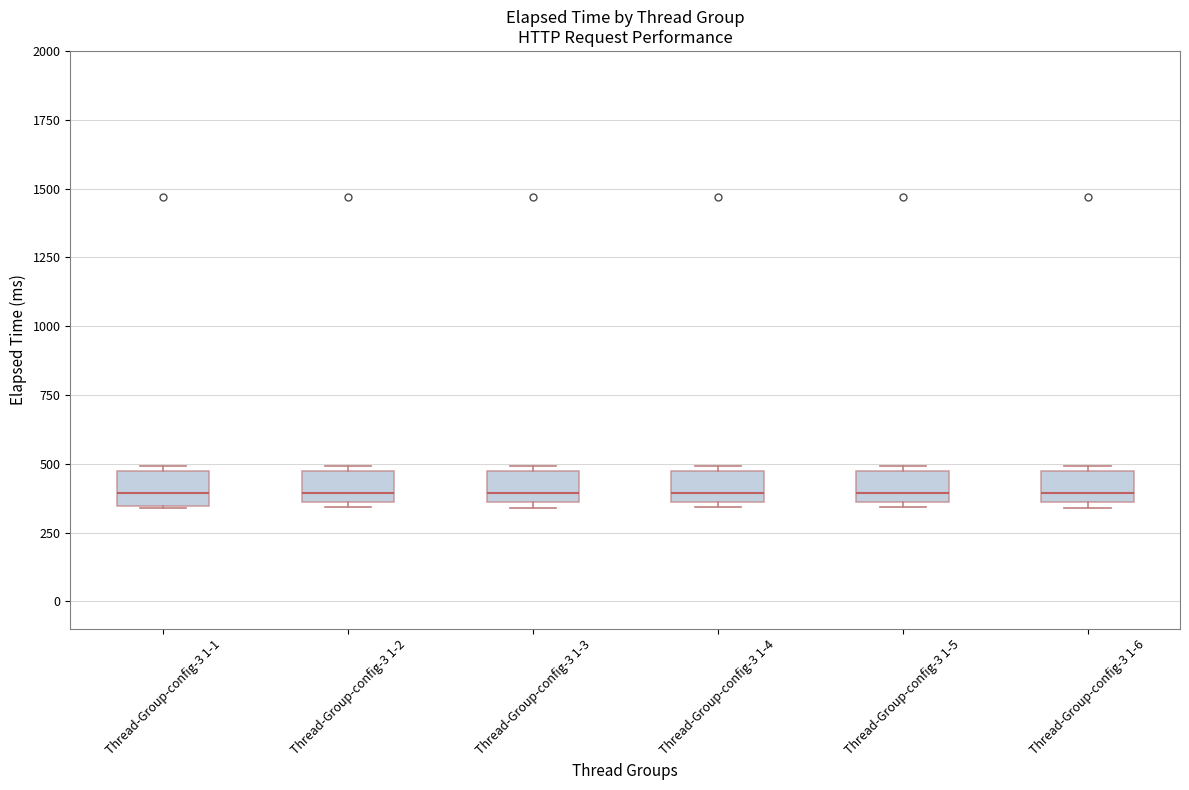

Where does the median line of the box for Thread-Group-config-3 1-6 sit on the y-axis? The values are not printed on the chart, so give them approximately, as read against the axis.

400